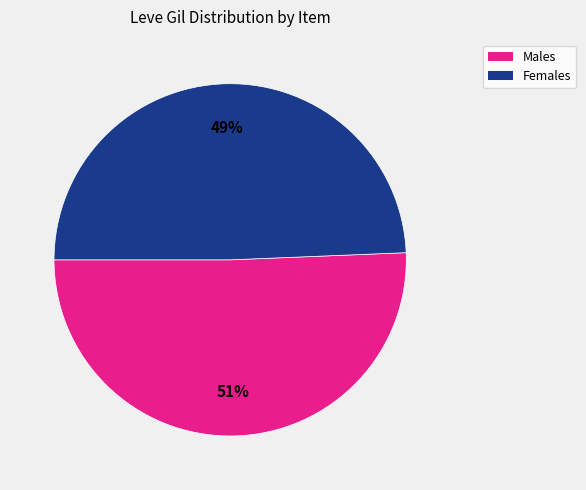

Count the number of slices in the pie.

2